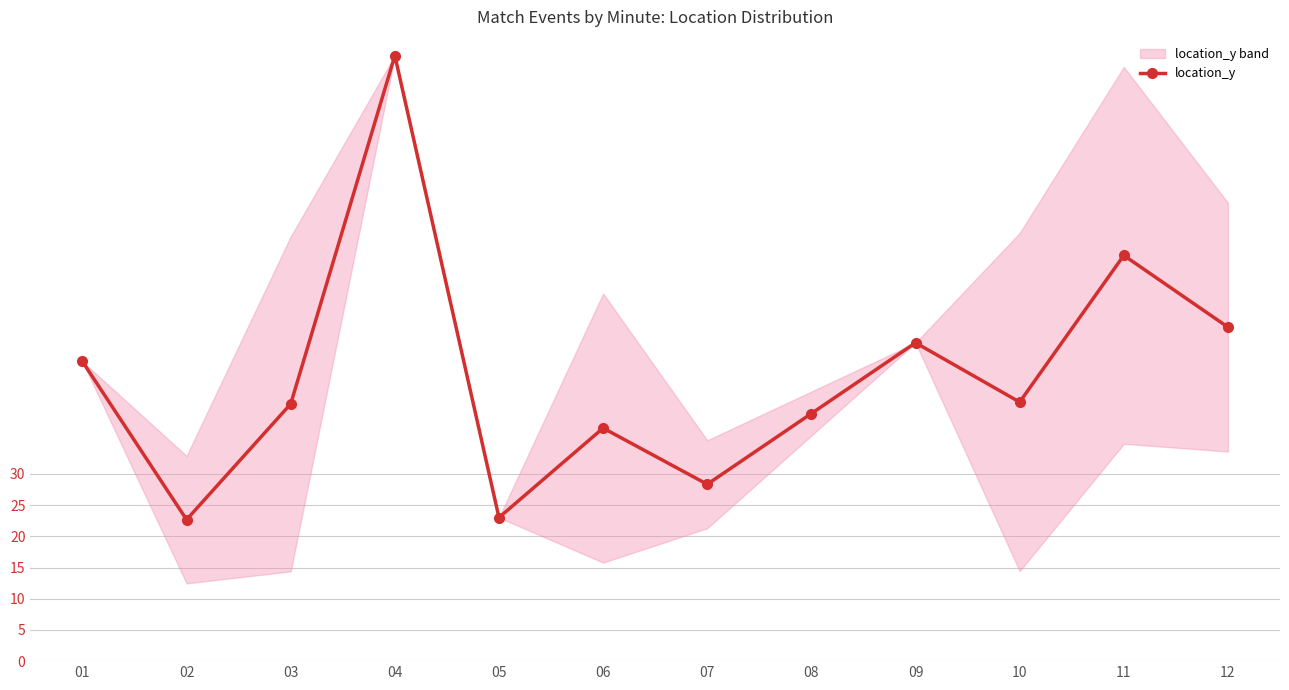

At which label does the data first exceed 41?

01